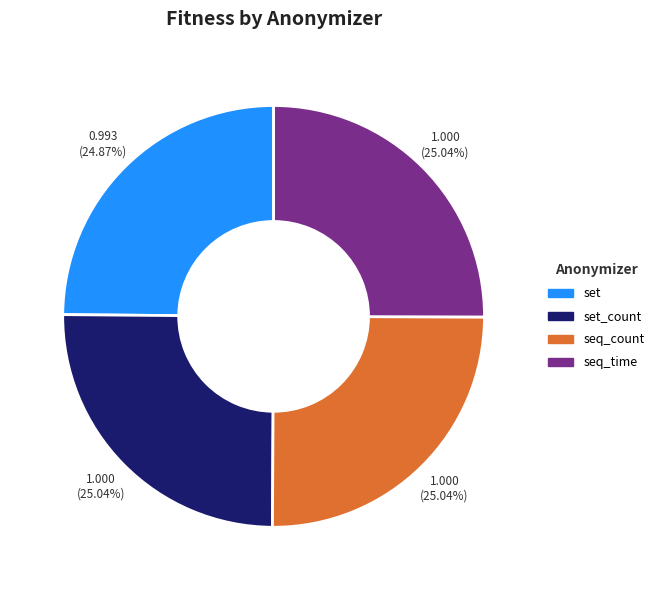

Is there a majority slice in this chart?

No